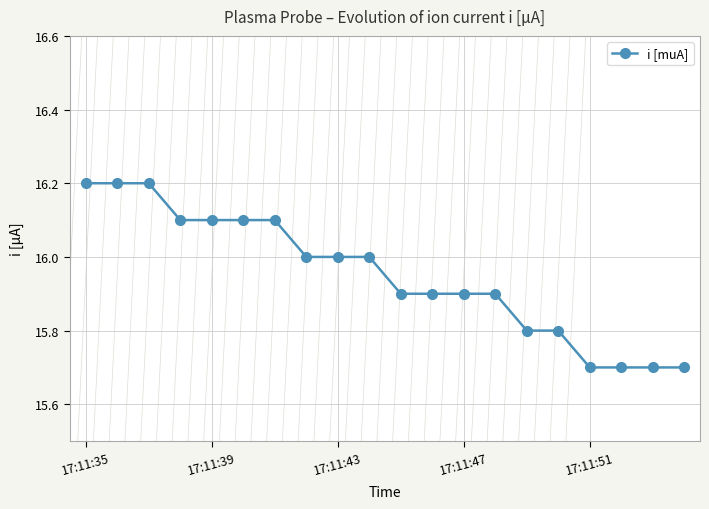

How many distinct data groups are displayed?

1